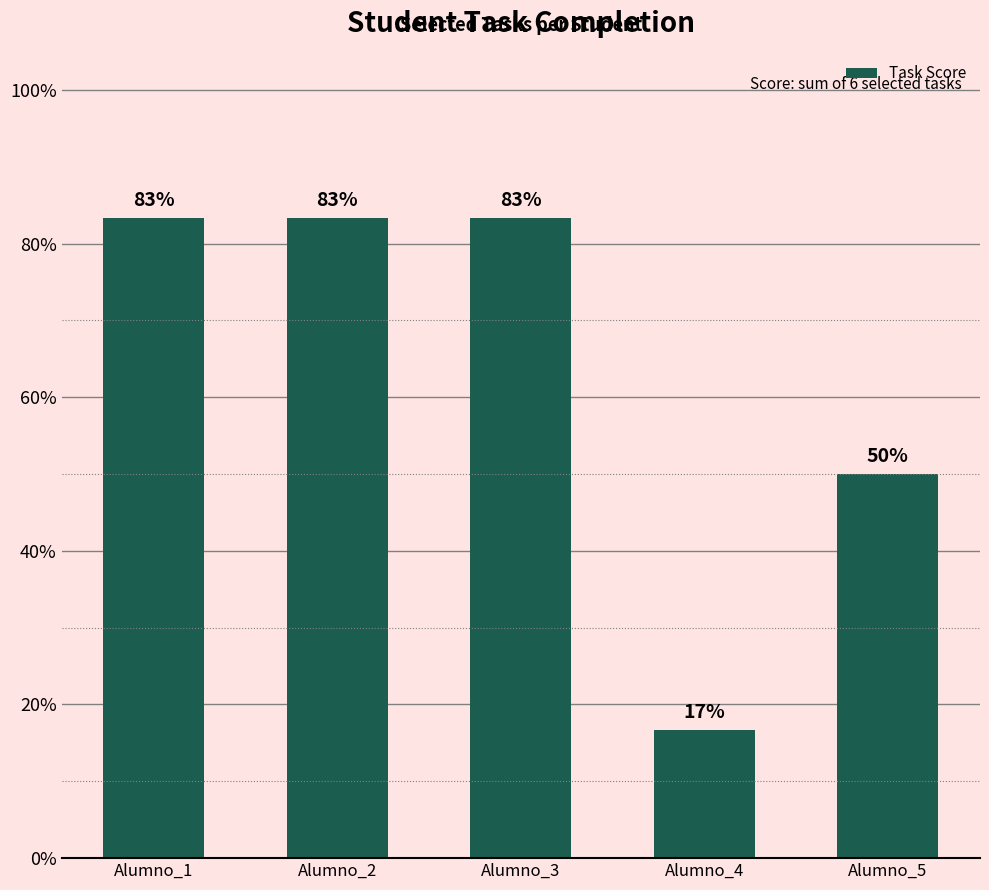

Does the chart contain any negative values?

No